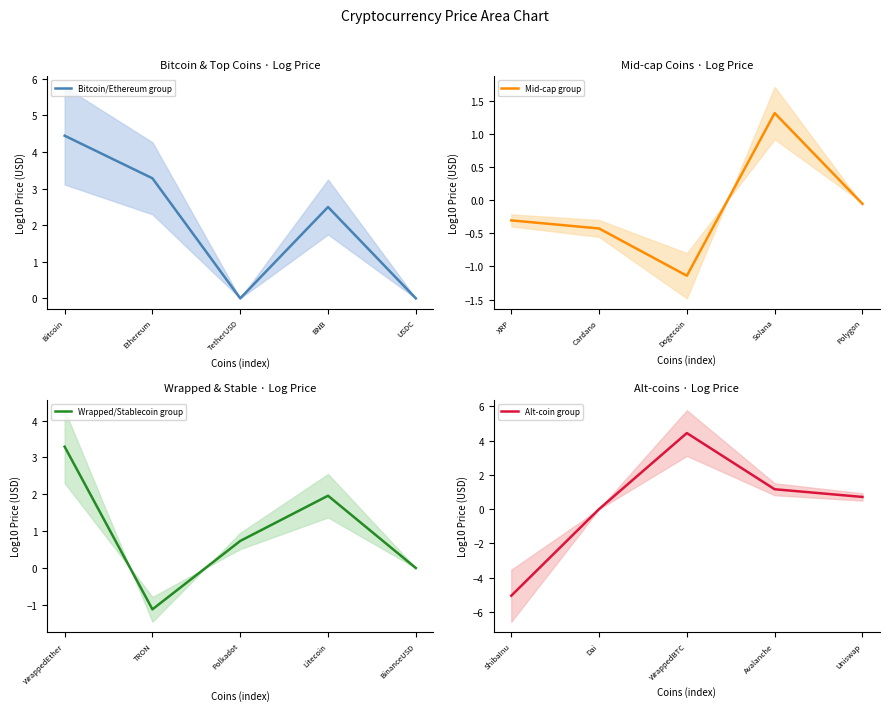

At which label is Bitcoin/Ethereum group closest to 2?

BNB